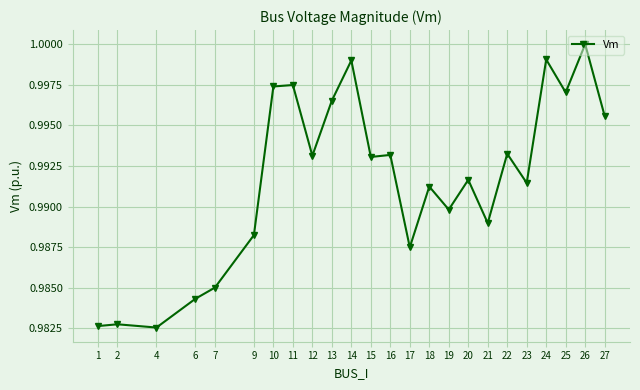

Between 18 and 14, which is larger?

14